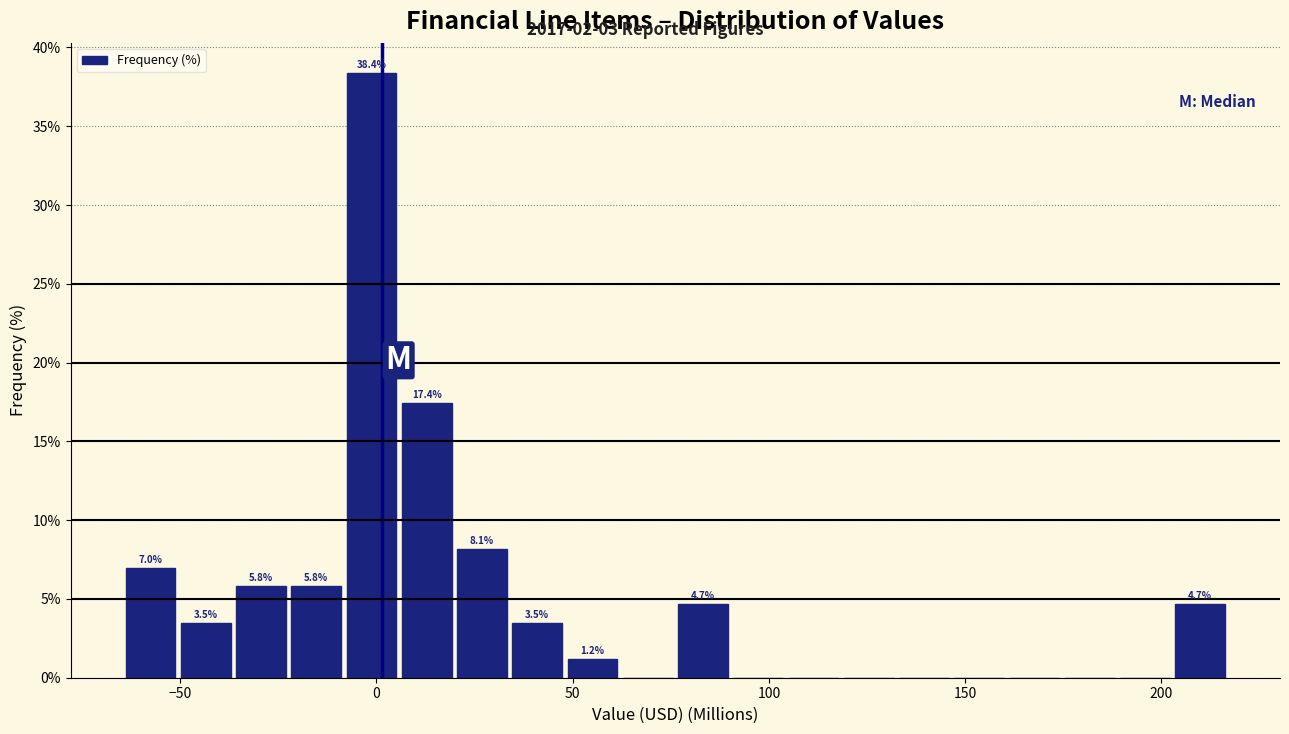

Read against the x-axis, roughly where is the centre of the tallest bar?

0